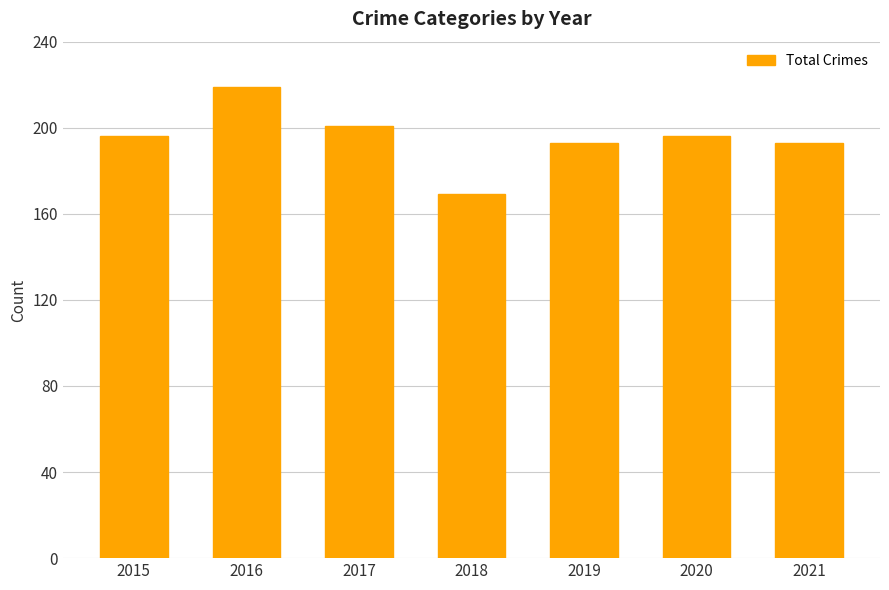

Are the bars grouped side by side (vs. stacked)?

No